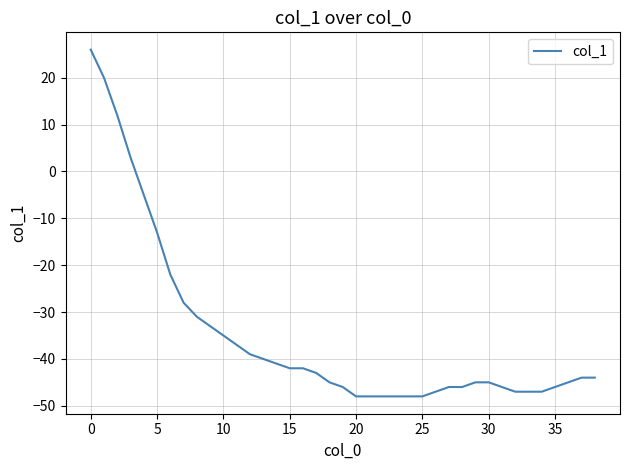

What is the greatest value displayed?

26